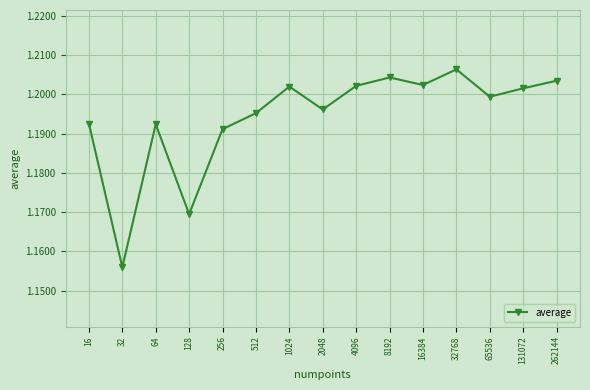

Between 256 and 32, which is larger?

256